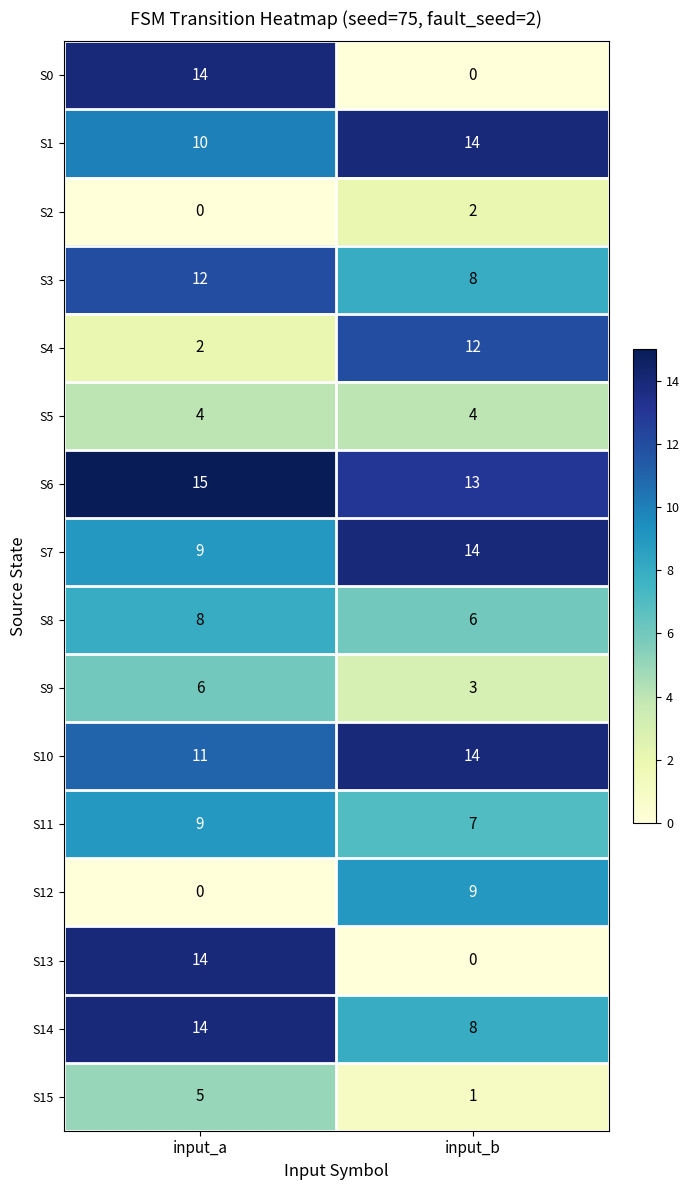

The value of S9 at input_a is 6. True or false?

True